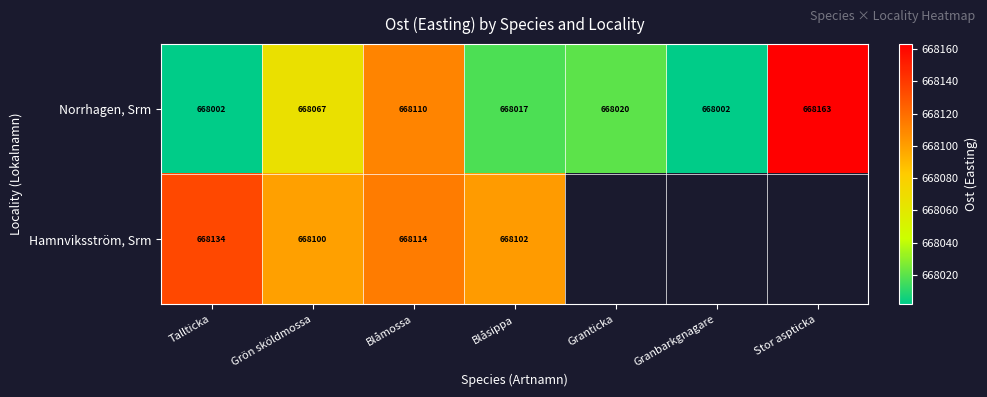

Which category has the highest value across all series?

Stor aspticka